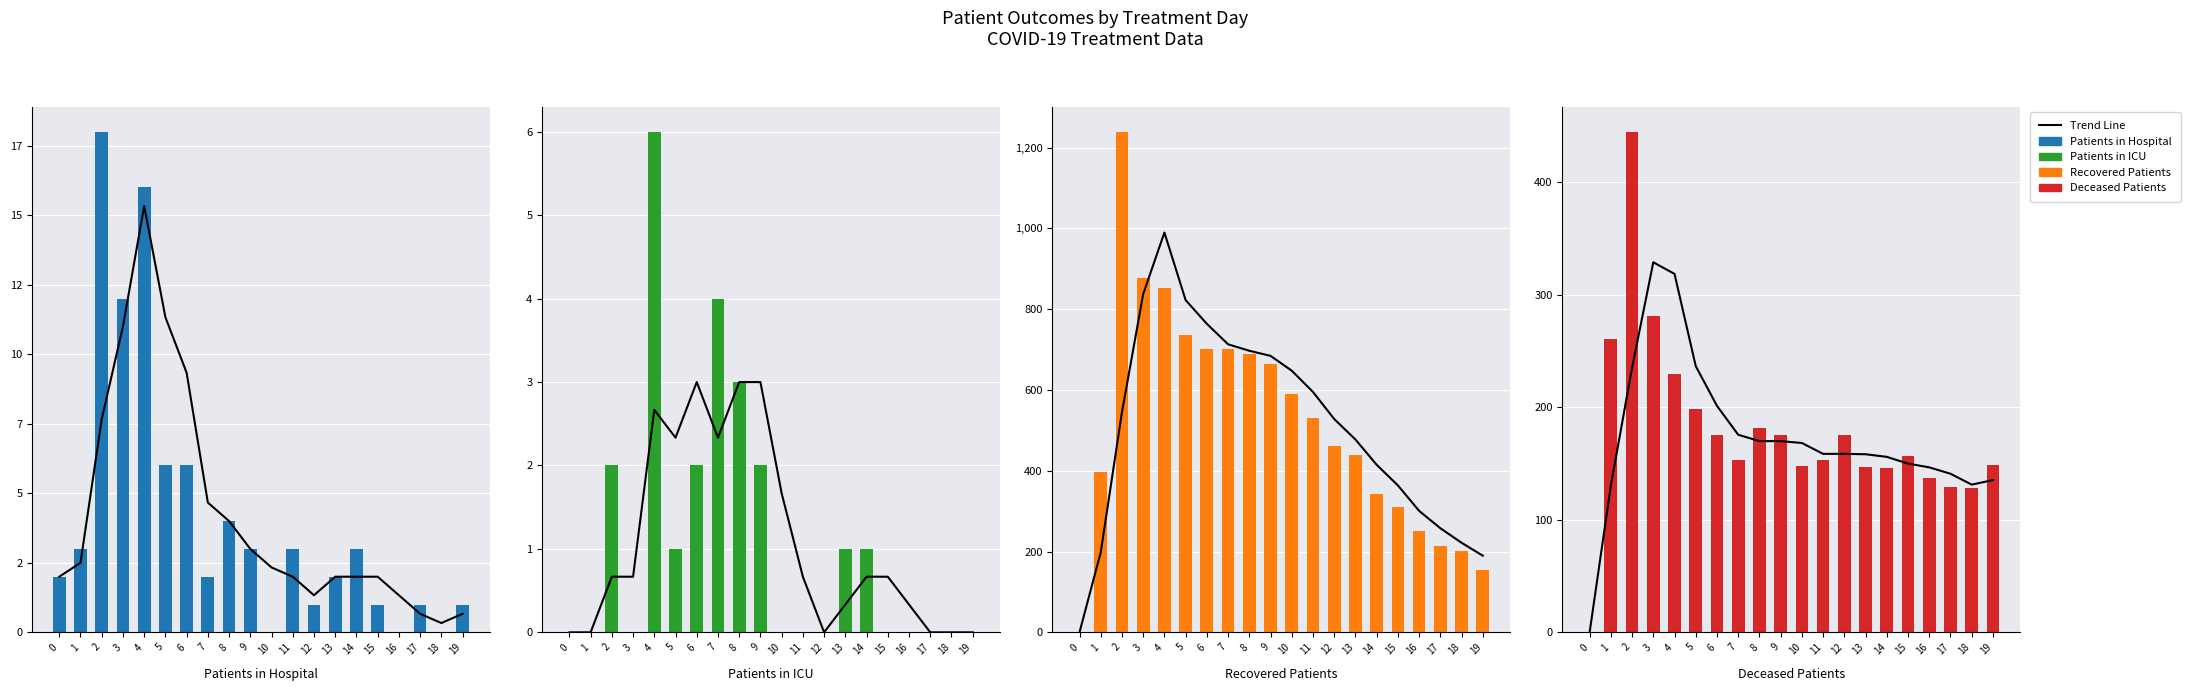

The value of Deceased Patients at 10 is 148.0. True or false?

True